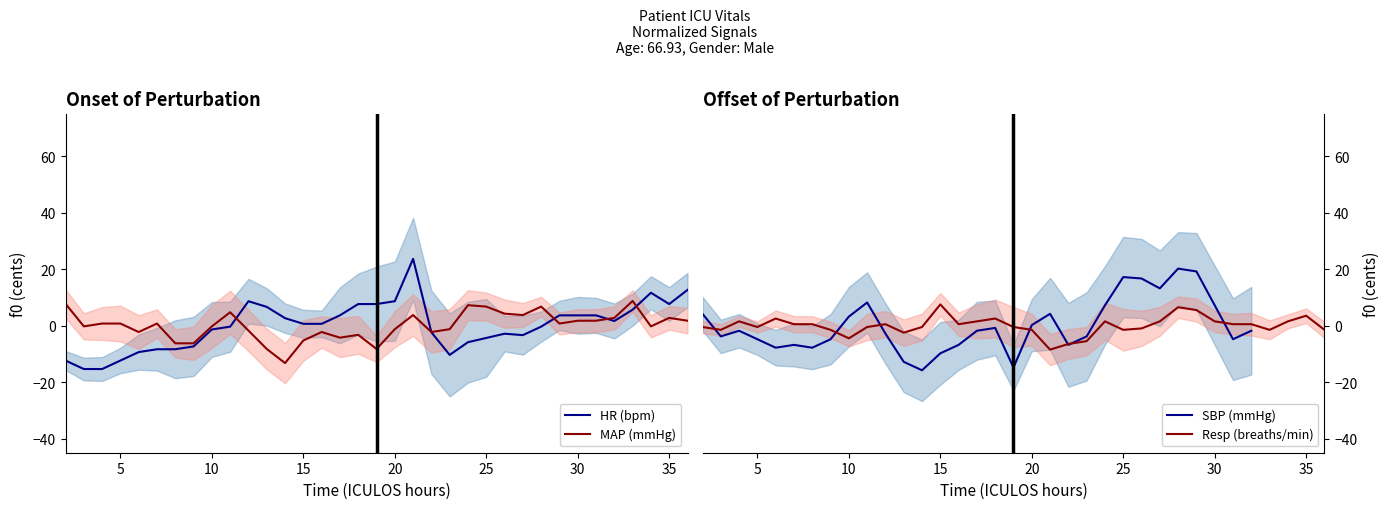

What are all the series names shown in the legend?

HR (bpm), MAP (mmHg), SBP (mmHg), Resp (breaths/min)